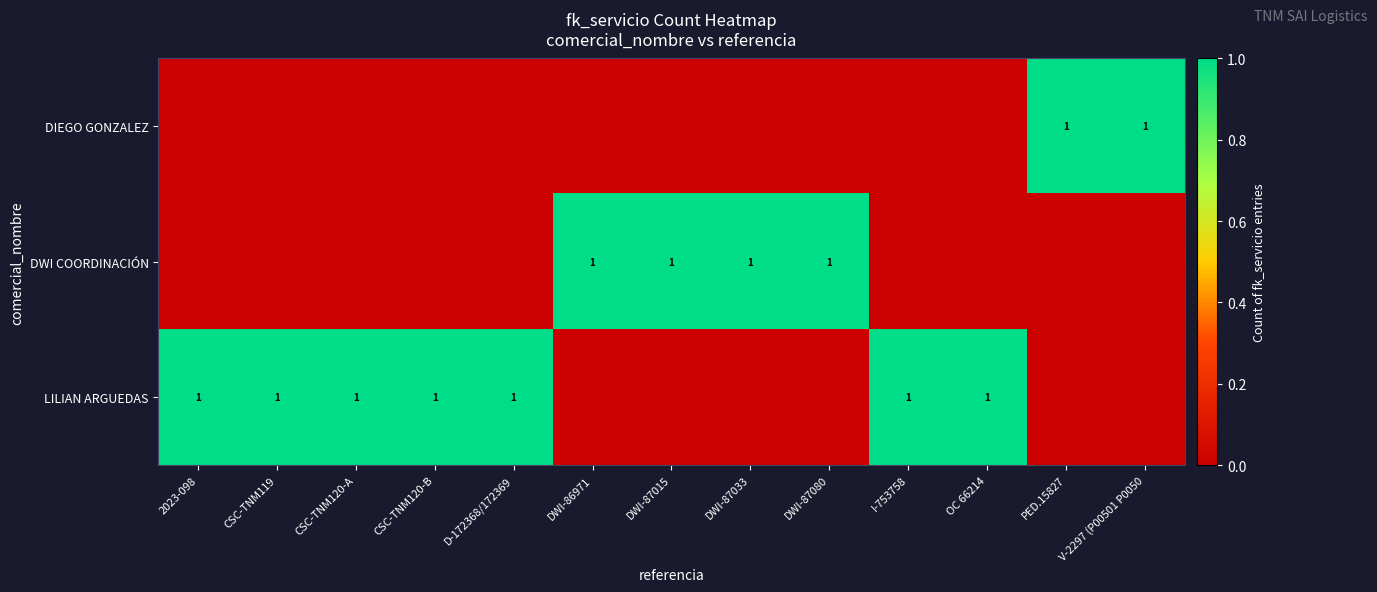

The value of DWI COORDINACIÓN at DWI-87015 is 1. True or false?

True